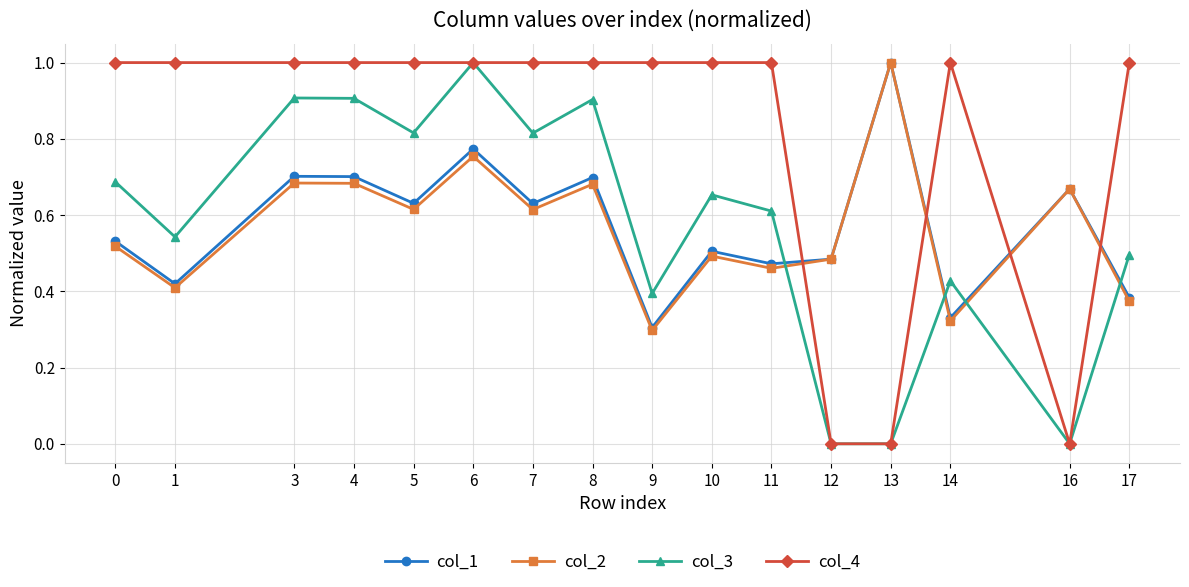

How many interior local peaks does the col_3 series have?

5